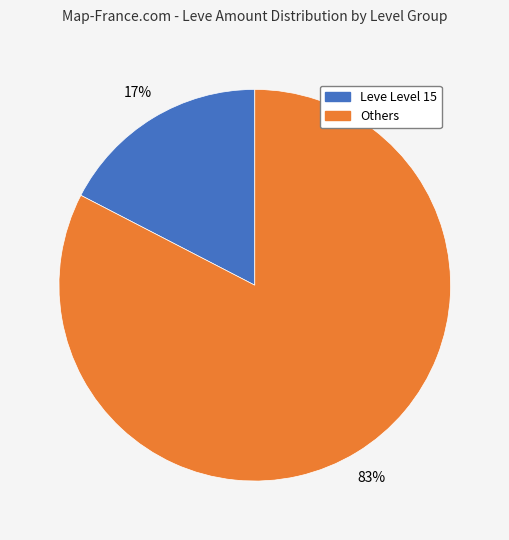

To the nearest percent, what is the average slice percentage?

50%